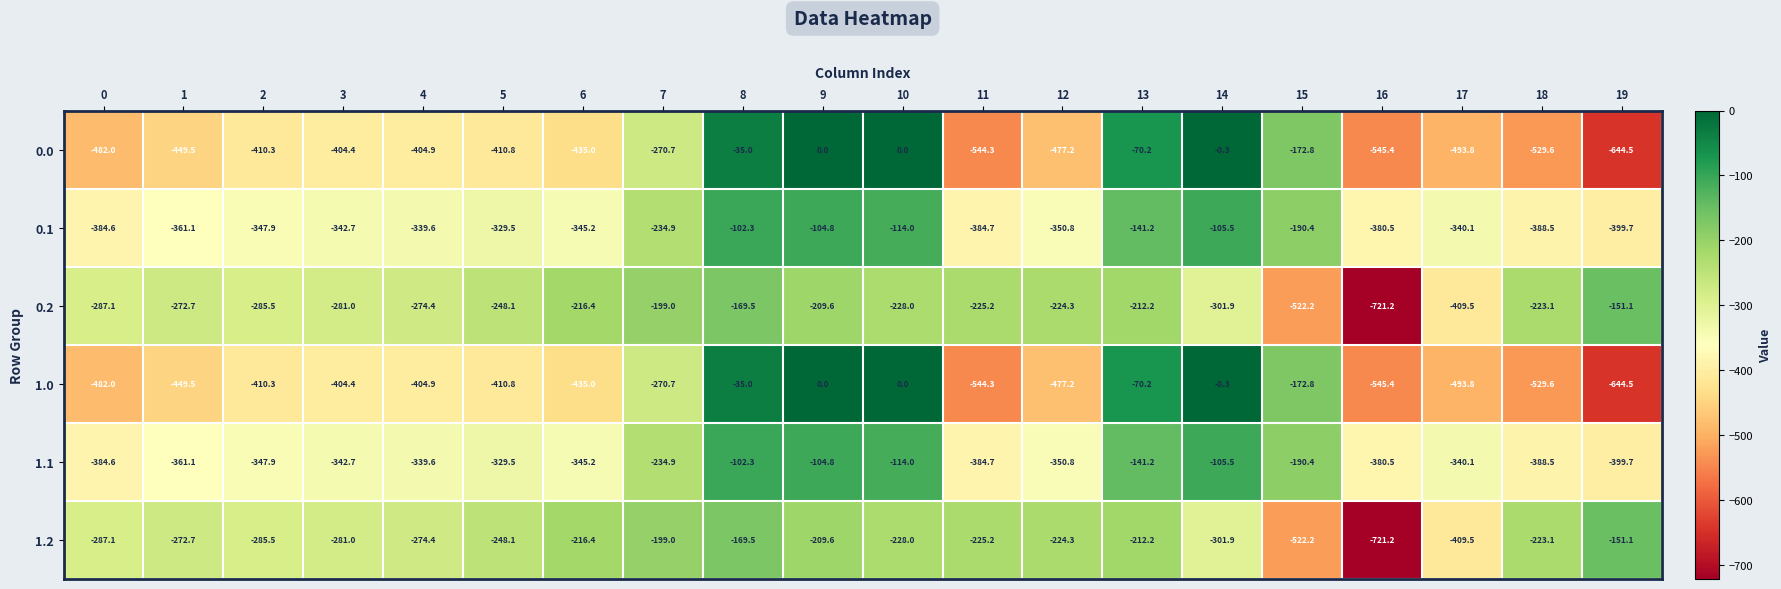

What is the difference between the highest and lowest values at 13?

142.0